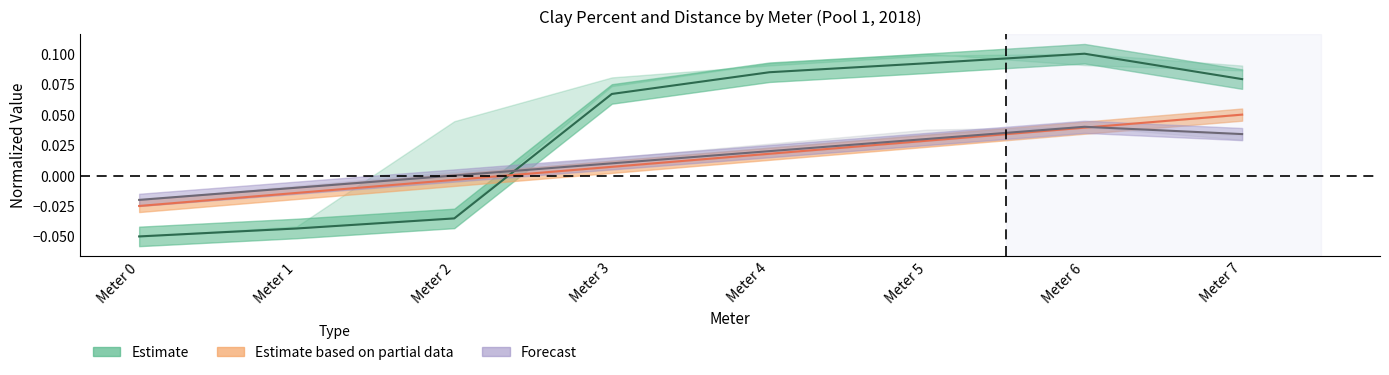

At how many categories does at least one series exceed 0?

5